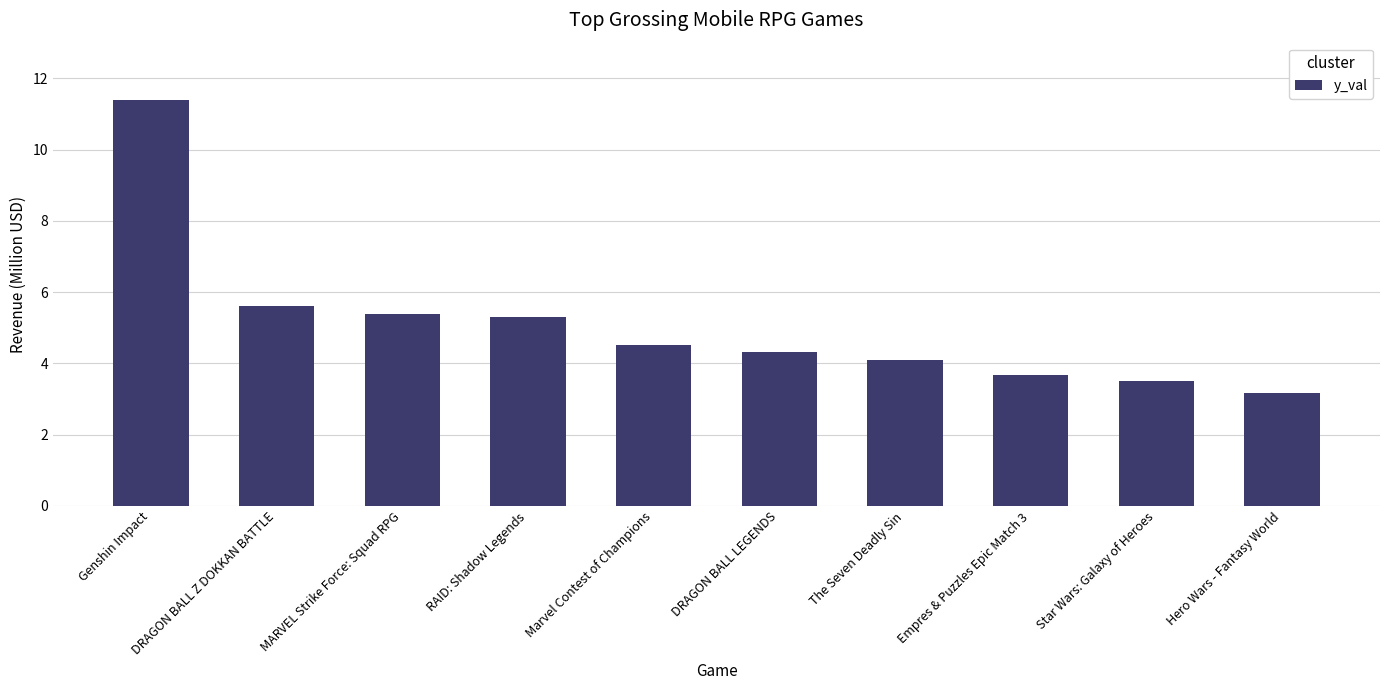

What is the sum of the values at DRAGON BALL LEGENDS and Hero Wars - Fantasy World?

7.5